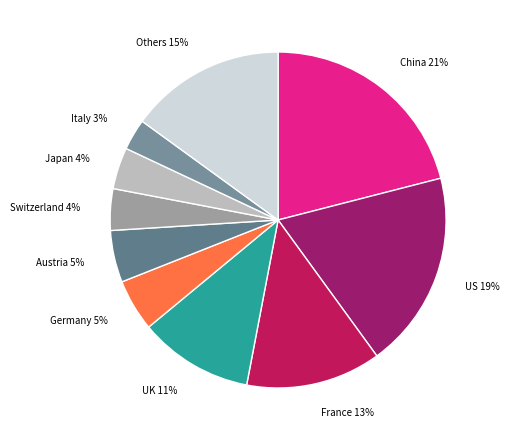

What is the ratio of the value at Germany 5% to the value at Austria 5%?

1.0